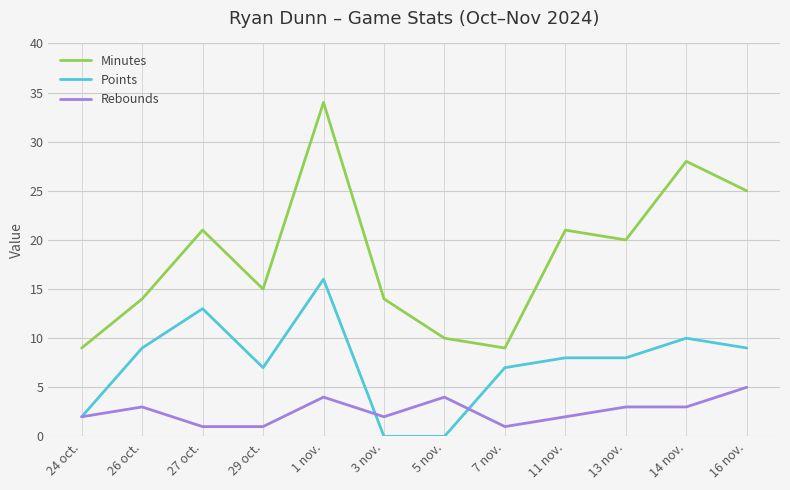

How many lines are shown in the chart?

3